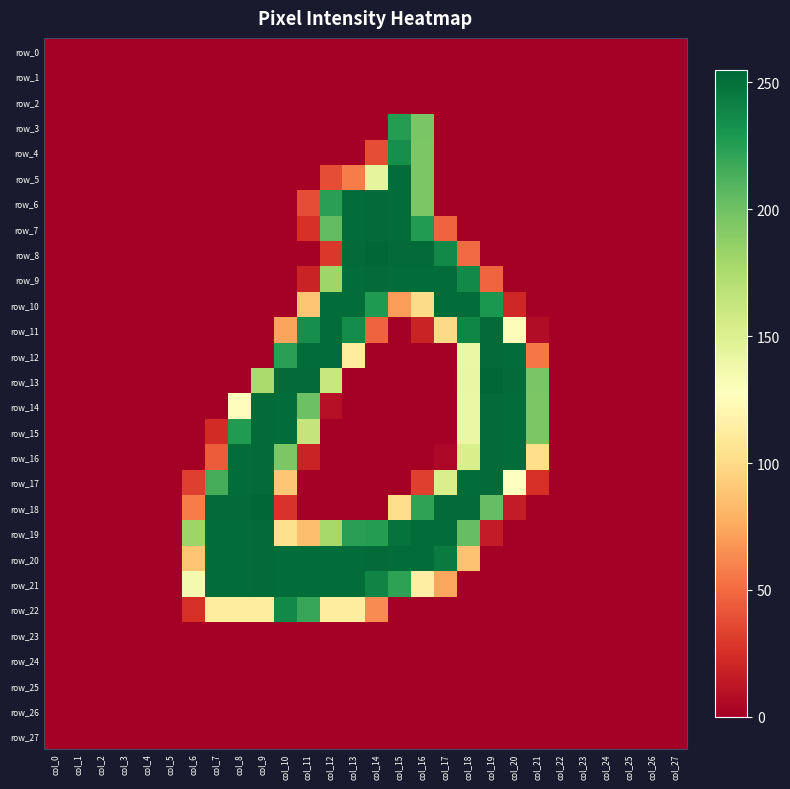

Reading left to right, what are all the values shown in this chart?

row_0: col_0=0	col_1=0	col_2=0	col_3=0	col_4=0	col_5=0	col_6=0	col_7=0	col_8=0	col_9=0	col_10=0	col_11=0	col_12=0	col_13=0	col_14=0	col_15=0	col_16=0	col_17=0	col_18=0	col_19=0	col_20=0	col_21=0	col_22=0	col_23=0	col_24=0	col_25=0	col_26=0	col_27=0
row_1: col_0=0	col_1=0	col_2=0	col_3=0	col_4=0	col_5=0	col_6=0	col_7=0	col_8=0	col_9=0	col_10=0	col_11=0	col_12=0	col_13=0	col_14=0	col_15=0	col_16=0	col_17=0	col_18=0	col_19=0	col_20=0	col_21=0	col_22=0	col_23=0	col_24=0	col_25=0	col_26=0	col_27=0
row_2: col_0=0	col_1=0	col_2=0	col_3=0	col_4=0	col_5=0	col_6=0	col_7=0	col_8=0	col_9=0	col_10=0	col_11=0	col_12=0	col_13=0	col_14=0	col_15=0	col_16=0	col_17=0	col_18=0	col_19=0	col_20=0	col_21=0	col_22=0	col_23=0	col_24=0	col_25=0	col_26=0	col_27=0
row_3: col_0=0	col_1=0	col_2=0	col_3=0	col_4=0	col_5=0	col_6=0	col_7=0	col_8=0	col_9=0	col_10=0	col_11=0	col_12=0	col_13=0	col_14=0	col_15=226	col_16=196	col_17=0	col_18=0	col_19=0	col_20=0	col_21=0	col_22=0	col_23=0	col_24=0	col_25=0	col_26=0	col_27=0
row_4: col_0=0	col_1=0	col_2=0	col_3=0	col_4=0	col_5=0	col_6=0	col_7=0	col_8=0	col_9=0	col_10=0	col_11=0	col_12=0	col_13=0	col_14=38	col_15=234	col_16=195	col_17=0	col_18=0	col_19=0	col_20=0	col_21=0	col_22=0	col_23=0	col_24=0	col_25=0	col_26=0	col_27=0
row_5: col_0=0	col_1=0	col_2=0	col_3=0	col_4=0	col_5=0	col_6=0	col_7=0	col_8=0	col_9=0	col_10=0	col_11=0	col_12=38	col_13=57	col_14=144	col_15=252	col_16=195	col_17=0	col_18=0	col_19=0	col_20=0	col_21=0	col_22=0	col_23=0	col_24=0	col_25=0	col_26=0	col_27=0
row_6: col_0=0	col_1=0	col_2=0	col_3=0	col_4=0	col_5=0	col_6=0	col_7=0	col_8=0	col_9=0	col_10=0	col_11=38	col_12=224	col_13=252	col_14=253	col_15=252	col_16=195	col_17=0	col_18=0	col_19=0	col_20=0	col_21=0	col_22=0	col_23=0	col_24=0	col_25=0	col_26=0	col_27=0
row_7: col_0=0	col_1=0	col_2=0	col_3=0	col_4=0	col_5=0	col_6=0	col_7=0	col_8=0	col_9=0	col_10=0	col_11=25	col_12=205	col_13=252	col_14=253	col_15=252	col_16=227	col_17=47	col_18=0	col_19=0	col_20=0	col_21=0	col_22=0	col_23=0	col_24=0	col_25=0	col_26=0	col_27=0
row_8: col_0=0	col_1=0	col_2=0	col_3=0	col_4=0	col_5=0	col_6=0	col_7=0	col_8=0	col_9=0	col_10=0	col_11=0	col_12=29	col_13=253	col_14=255	col_15=253	col_16=253	col_17=237	col_18=50	col_19=0	col_20=0	col_21=0	col_22=0	col_23=0	col_24=0	col_25=0	col_26=0	col_27=0
row_9: col_0=0	col_1=0	col_2=0	col_3=0	col_4=0	col_5=0	col_6=0	col_7=0	col_8=0	col_9=0	col_10=0	col_11=19	col_12=181	col_13=252	col_14=253	col_15=252	col_16=252	col_17=252	col_18=237	col_19=48	col_20=0	col_21=0	col_22=0	col_23=0	col_24=0	col_25=0	col_26=0	col_27=0
row_10: col_0=0	col_1=0	col_2=0	col_3=0	col_4=0	col_5=0	col_6=0	col_7=0	col_8=0	col_9=0	col_10=0	col_11=88	col_12=252	col_13=252	col_14=228	col_15=70	col_16=100	col_17=252	col_18=252	col_19=229	col_20=21	col_21=0	col_22=0	col_23=0	col_24=0	col_25=0	col_26=0	col_27=0
row_11: col_0=0	col_1=0	col_2=0	col_3=0	col_4=0	col_5=0	col_6=0	col_7=0	col_8=0	col_9=0	col_10=73	col_11=234	col_12=252	col_13=236	col_14=47	col_15=0	col_16=19	col_17=99	col_18=239	col_19=253	col_20=130	col_21=7	col_22=0	col_23=0	col_24=0	col_25=0	col_26=0	col_27=0
row_12: col_0=0	col_1=0	col_2=0	col_3=0	col_4=0	col_5=0	col_6=0	col_7=0	col_8=0	col_9=0	col_10=225	col_11=252	col_12=252	col_13=112	col_14=0	col_15=0	col_16=0	col_17=0	col_18=140	col_19=253	col_20=252	col_21=55	col_22=0	col_23=0	col_24=0	col_25=0	col_26=0	col_27=0
row_13: col_0=0	col_1=0	col_2=0	col_3=0	col_4=0	col_5=0	col_6=0	col_7=0	col_8=0	col_9=176	col_10=253	col_11=253	col_12=162	col_13=0	col_14=0	col_15=0	col_16=0	col_17=0	col_18=141	col_19=255	col_20=253	col_21=196	col_22=0	col_23=0	col_24=0	col_25=0	col_26=0	col_27=0
row_14: col_0=0	col_1=0	col_2=0	col_3=0	col_4=0	col_5=0	col_6=0	col_7=0	col_8=126	col_9=253	col_10=252	col_11=201	col_12=9	col_13=0	col_14=0	col_15=0	col_16=0	col_17=0	col_18=140	col_19=253	col_20=252	col_21=195	col_22=0	col_23=0	col_24=0	col_25=0	col_26=0	col_27=0
row_15: col_0=0	col_1=0	col_2=0	col_3=0	col_4=0	col_5=0	col_6=0	col_7=23	col_8=227	col_9=253	col_10=252	col_11=164	col_12=0	col_13=0	col_14=0	col_15=0	col_16=0	col_17=0	col_18=140	col_19=253	col_20=252	col_21=195	col_22=0	col_23=0	col_24=0	col_25=0	col_26=0	col_27=0
row_16: col_0=0	col_1=0	col_2=0	col_3=0	col_4=0	col_5=0	col_6=0	col_7=44	col_8=252	col_9=253	col_10=195	col_11=19	col_12=0	col_13=0	col_14=0	col_15=0	col_16=0	col_17=4	col_18=153	col_19=253	col_20=252	col_21=102	col_22=0	col_23=0	col_24=0	col_25=0	col_26=0	col_27=0
row_17: col_0=0	col_1=0	col_2=0	col_3=0	col_4=0	col_5=0	col_6=32	col_7=215	col_8=252	col_9=253	col_10=89	col_11=0	col_12=0	col_13=0	col_14=0	col_15=0	col_16=32	col_17=153	col_18=252	col_19=253	col_20=127	col_21=25	col_22=0	col_23=0	col_24=0	col_25=0	col_26=0	col_27=0
row_18: col_0=0	col_1=0	col_2=0	col_3=0	col_4=0	col_5=0	col_6=57	col_7=253	col_8=253	col_9=255	col_10=27	col_11=0	col_12=0	col_13=0	col_14=0	col_15=101	col_16=222	col_17=253	col_18=253	col_19=204	col_20=15	col_21=0	col_22=0	col_23=0	col_24=0	col_25=0	col_26=0	col_27=0
row_19: col_0=0	col_1=0	col_2=0	col_3=0	col_4=0	col_5=0	col_6=182	col_7=252	col_8=252	col_9=253	col_10=103	col_11=85	col_12=178	col_13=225	col_14=226	col_15=249	col_16=252	col_17=252	col_18=204	col_19=15	col_20=0	col_21=0	col_22=0	col_23=0	col_24=0	col_25=0	col_26=0	col_27=0
row_20: col_0=0	col_1=0	col_2=0	col_3=0	col_4=0	col_5=0	col_6=88	col_7=252	col_8=252	col_9=253	col_10=252	col_11=252	col_12=252	col_13=252	col_14=253	col_15=252	col_16=252	col_17=245	col_18=87	col_19=0	col_20=0	col_21=0	col_22=0	col_23=0	col_24=0	col_25=0	col_26=0	col_27=0
row_21: col_0=0	col_1=0	col_2=0	col_3=0	col_4=0	col_5=0	col_6=135	col_7=252	col_8=252	col_9=253	col_10=252	col_11=252	col_12=252	col_13=252	col_14=240	col_15=223	col_16=114	col_17=74	col_18=0	col_19=0	col_20=0	col_21=0	col_22=0	col_23=0	col_24=0	col_25=0	col_26=0	col_27=0
row_22: col_0=0	col_1=0	col_2=0	col_3=0	col_4=0	col_5=0	col_6=25	col_7=112	col_8=112	col_9=112	col_10=237	col_11=220	col_12=112	col_13=112	col_14=63	col_15=0	col_16=0	col_17=0	col_18=0	col_19=0	col_20=0	col_21=0	col_22=0	col_23=0	col_24=0	col_25=0	col_26=0	col_27=0
row_23: col_0=0	col_1=0	col_2=0	col_3=0	col_4=0	col_5=0	col_6=0	col_7=0	col_8=0	col_9=0	col_10=0	col_11=0	col_12=0	col_13=0	col_14=0	col_15=0	col_16=0	col_17=0	col_18=0	col_19=0	col_20=0	col_21=0	col_22=0	col_23=0	col_24=0	col_25=0	col_26=0	col_27=0
row_24: col_0=0	col_1=0	col_2=0	col_3=0	col_4=0	col_5=0	col_6=0	col_7=0	col_8=0	col_9=0	col_10=0	col_11=0	col_12=0	col_13=0	col_14=0	col_15=0	col_16=0	col_17=0	col_18=0	col_19=0	col_20=0	col_21=0	col_22=0	col_23=0	col_24=0	col_25=0	col_26=0	col_27=0
row_25: col_0=0	col_1=0	col_2=0	col_3=0	col_4=0	col_5=0	col_6=0	col_7=0	col_8=0	col_9=0	col_10=0	col_11=0	col_12=0	col_13=0	col_14=0	col_15=0	col_16=0	col_17=0	col_18=0	col_19=0	col_20=0	col_21=0	col_22=0	col_23=0	col_24=0	col_25=0	col_26=0	col_27=0
row_26: col_0=0	col_1=0	col_2=0	col_3=0	col_4=0	col_5=0	col_6=0	col_7=0	col_8=0	col_9=0	col_10=0	col_11=0	col_12=0	col_13=0	col_14=0	col_15=0	col_16=0	col_17=0	col_18=0	col_19=0	col_20=0	col_21=0	col_22=0	col_23=0	col_24=0	col_25=0	col_26=0	col_27=0
row_27: col_0=0	col_1=0	col_2=0	col_3=0	col_4=0	col_5=0	col_6=0	col_7=0	col_8=0	col_9=0	col_10=0	col_11=0	col_12=0	col_13=0	col_14=0	col_15=0	col_16=0	col_17=0	col_18=0	col_19=0	col_20=0	col_21=0	col_22=0	col_23=0	col_24=0	col_25=0	col_26=0	col_27=0